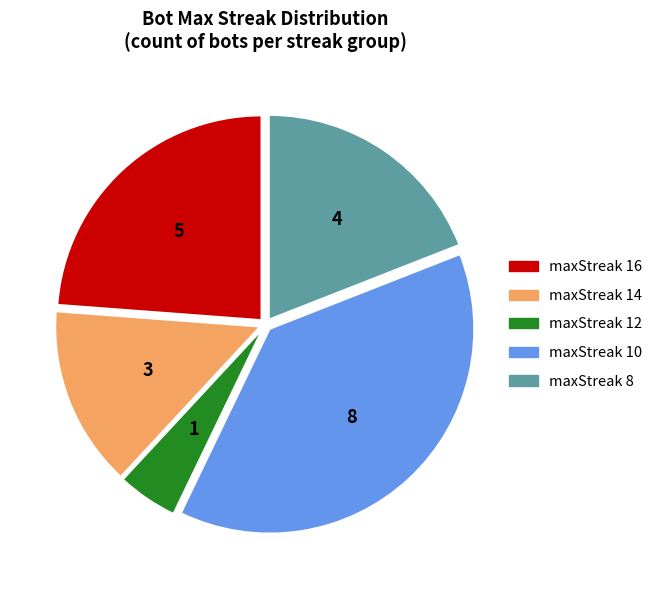

Which slice is the largest?

maxStreak 10